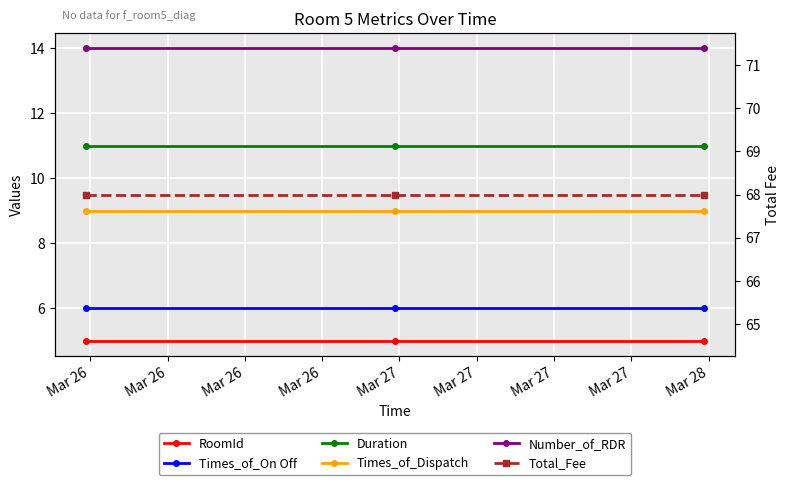

Where is Duration nearest to the value 11?

Mar 26